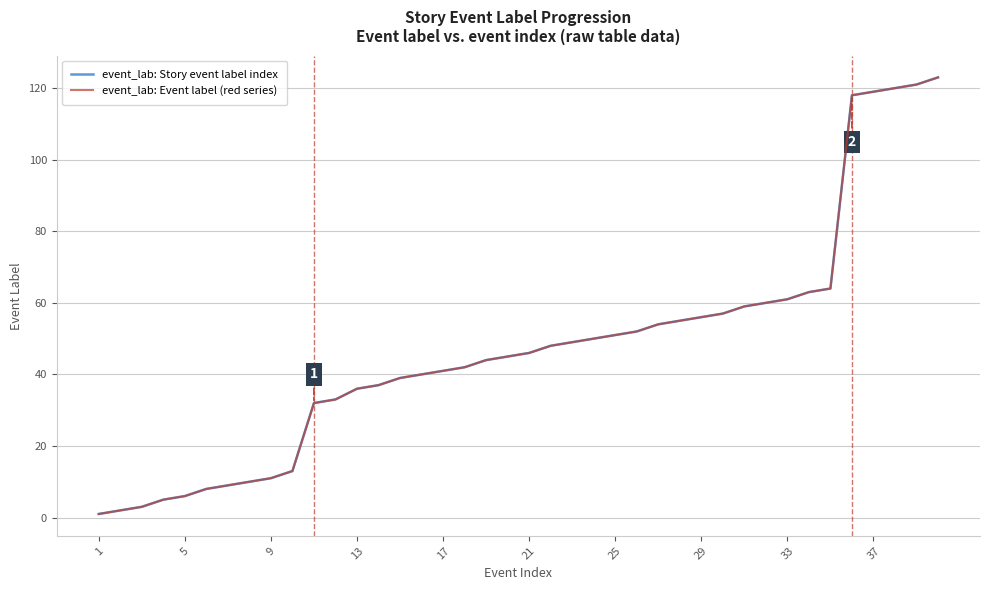

Is this an area chart (filled region under the line)?

No